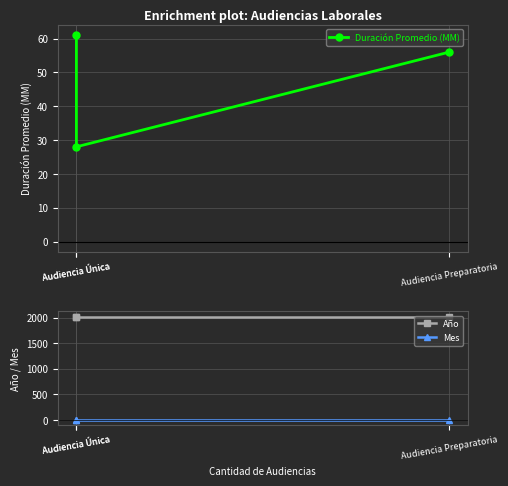

At which label does Año reach its peak?

Audiencia Única